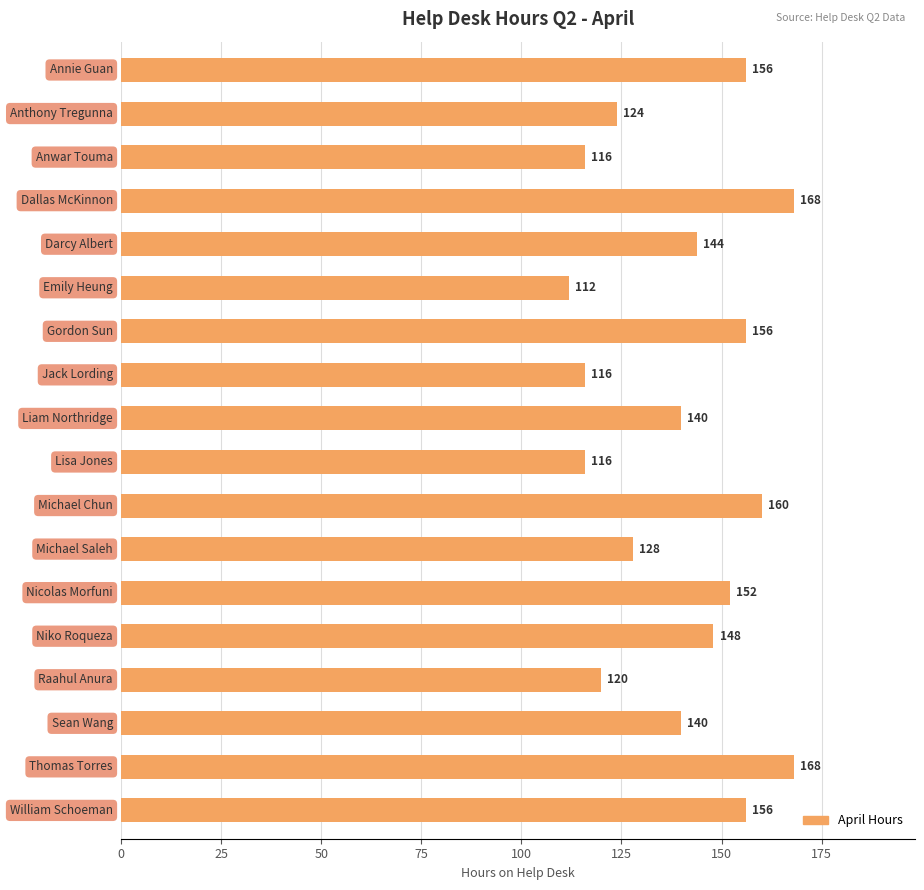

What is the difference between the maximum and minimum values?

56